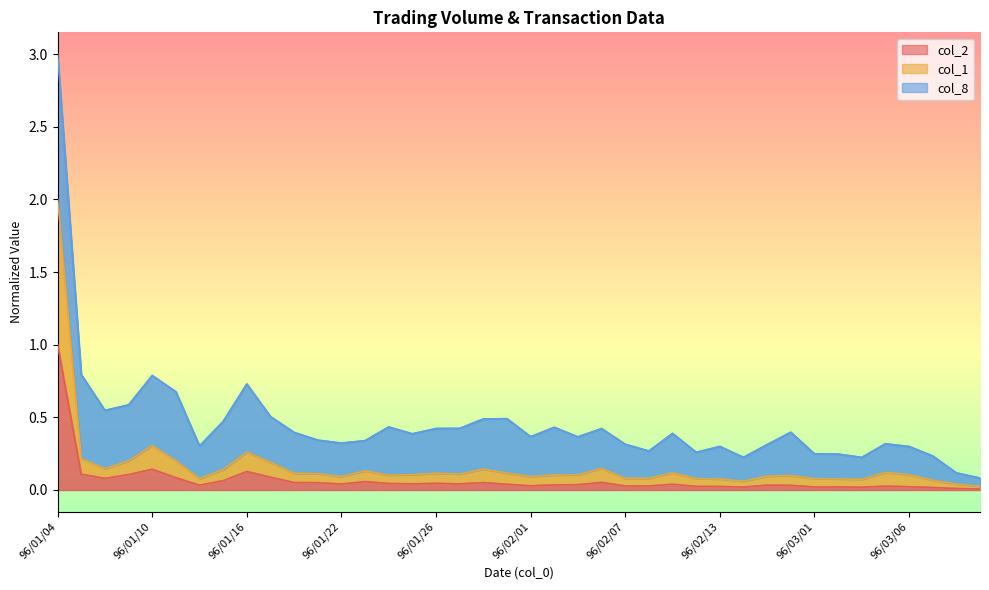

What position from the right is 96/03/03?

6